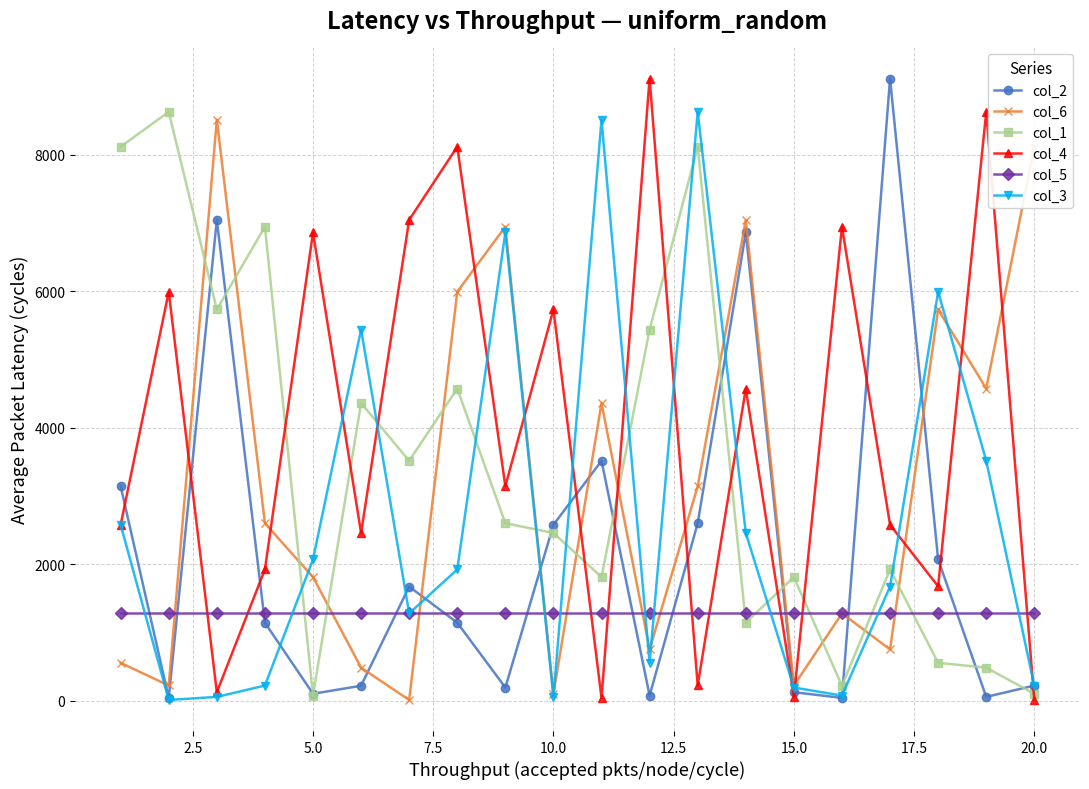

Which series has the largest total across all categories?

col_4